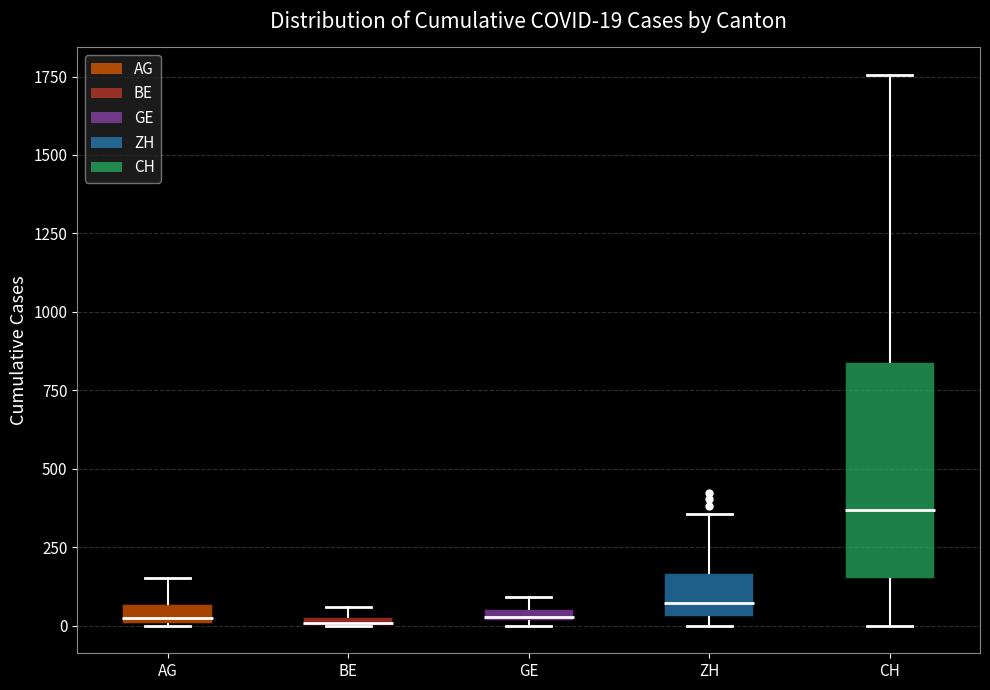

Which box is the tallest, from its lower edge to its upper edge?

CH